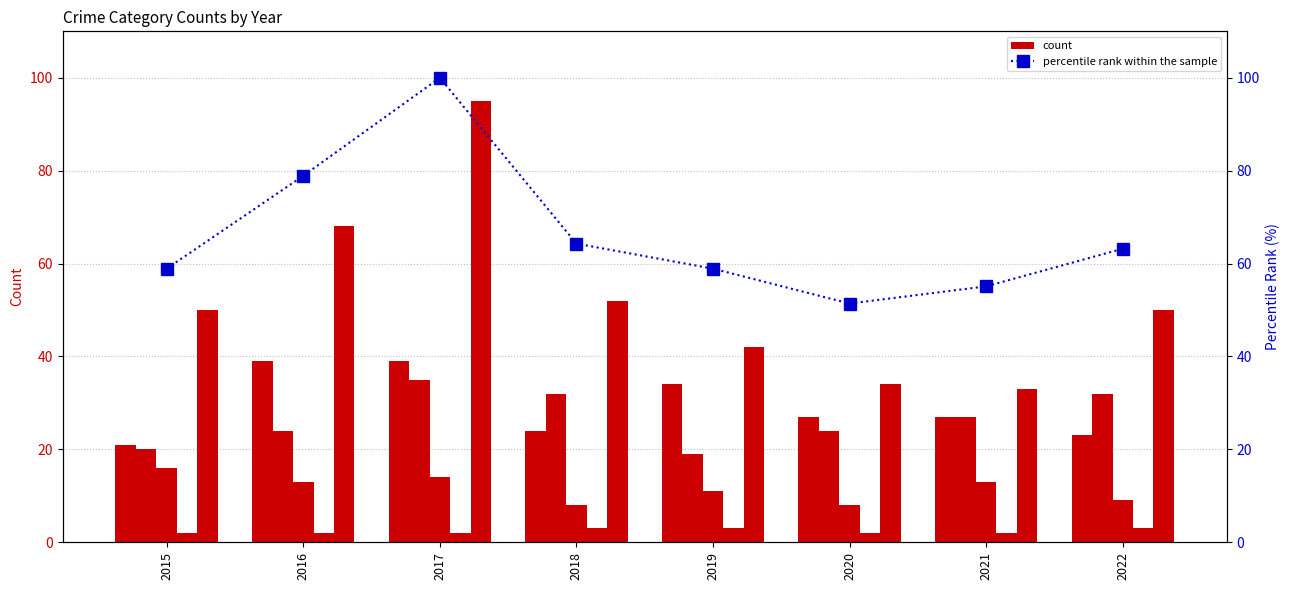

At how many categories does at least one series exceed 78?

2